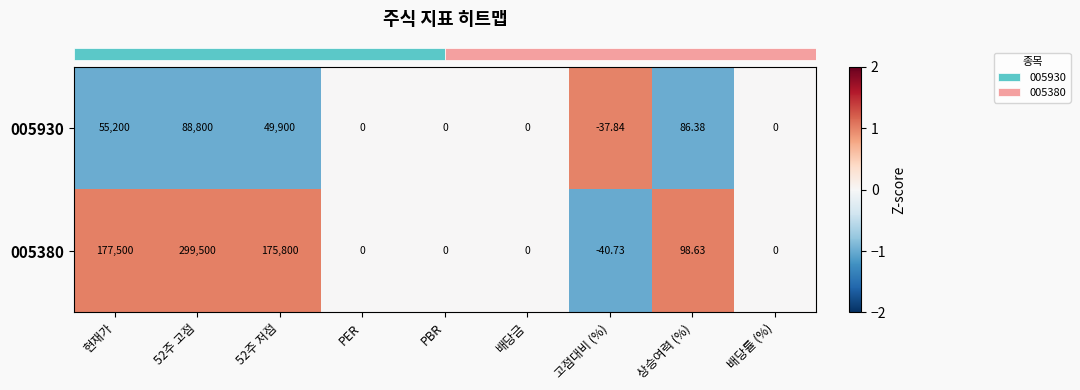

Is the value of 005380 at 배당금 greater than the value of 005930 at 상승여력 (%)?

No